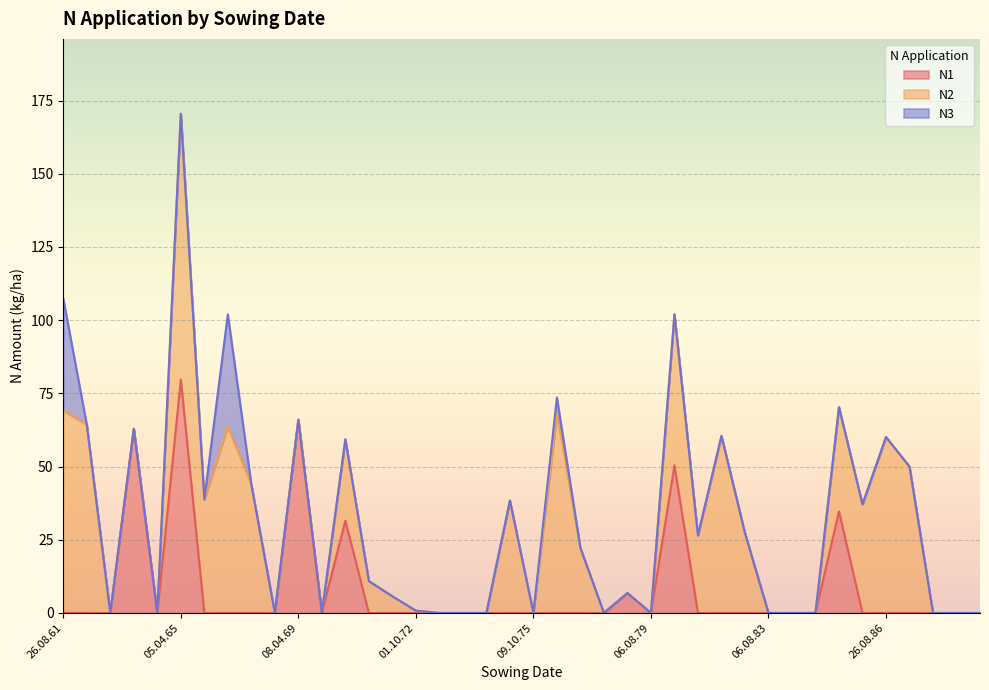

How many times do N2 and N1 cross each other?

1